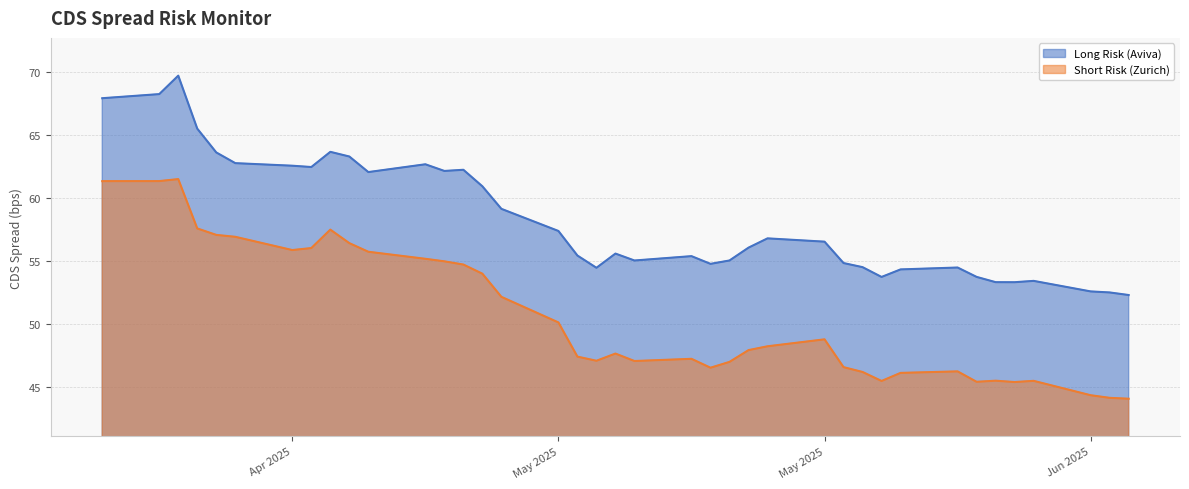

Reading left to right, what are all the values shown in this chart?

Long Risk (Aviva): 68.0	68.3	69.7	65.5	63.6	62.8	62.6	62.5	63.7	63.3	62.1	62.7	62.2	62.3	61.0	59.2	57.4	55.5	54.5	55.6	55.1	55.4	54.8	55.1	56.1	56.8	56.6	54.9	54.5	53.8	54.4	54.5	53.8	53.3	53.3	53.4	52.6	52.5	52.3
Short Risk (Zurich): 61.4	61.4	61.5	57.6	57.1	56.9	55.9	56.1	57.5	56.4	55.8	55.2	55.0	54.7	54.0	52.2	50.1	47.4	47.1	47.7	47.1	47.3	46.5	47.0	47.9	48.2	48.8	46.6	46.2	45.5	46.1	46.3	45.4	45.5	45.4	45.5	44.4	44.2	44.1